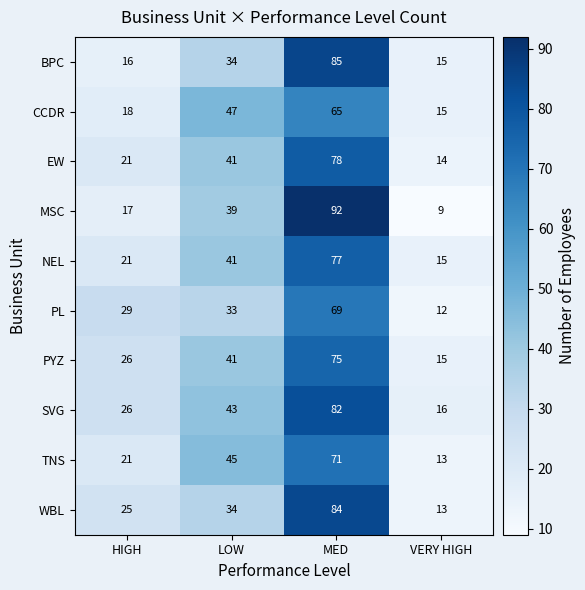

Which series has the widest spread of values?

MSC